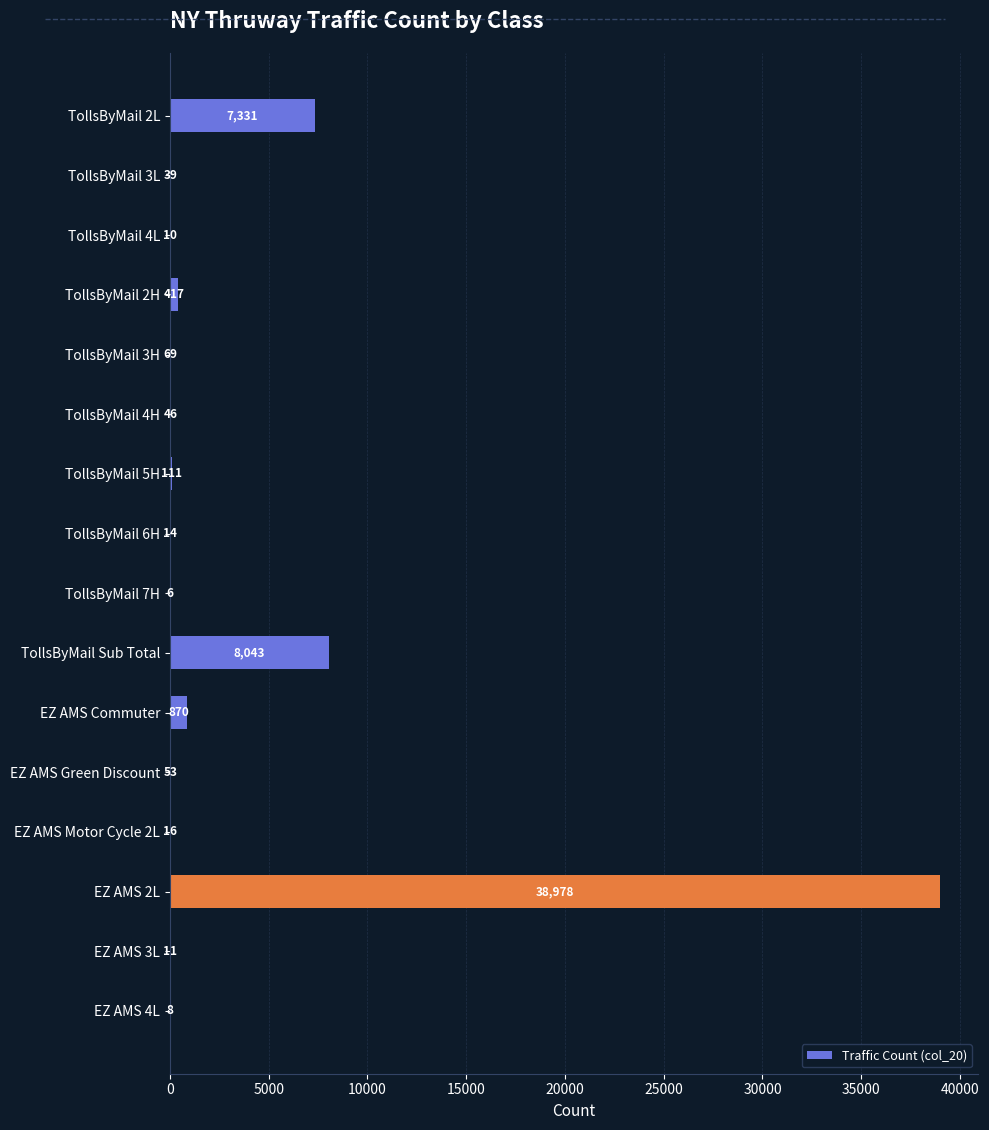

At which category does the chart reach its peak across all series?

EZ AMS 2L